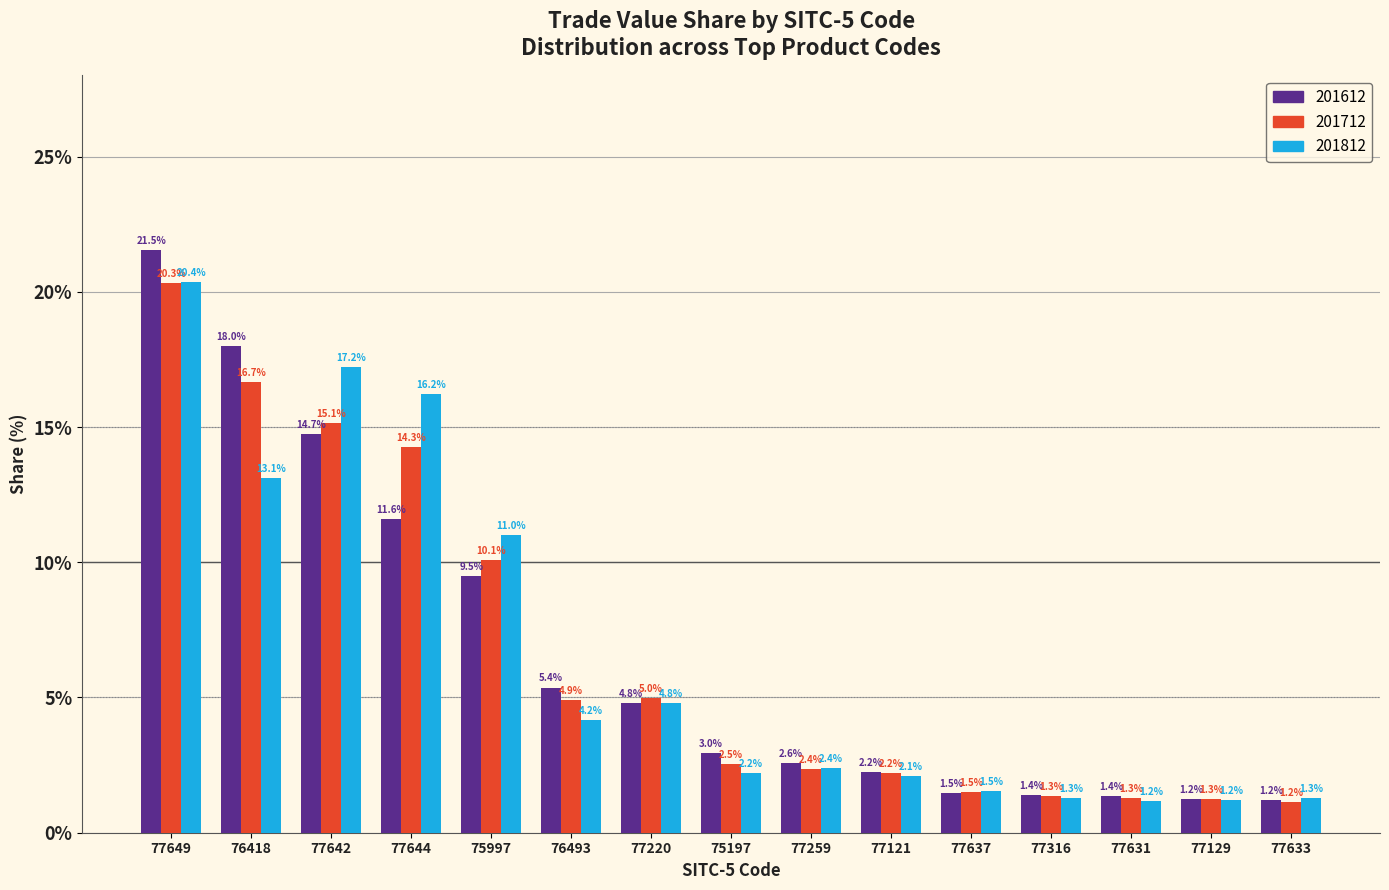

Reading left to right, transcribe all the data shown in this chart.

201612: 77649=21.5	76418=18.0	77642=14.7	77644=11.6	75997=9.5	76493=5.4	77220=4.8	75197=3.0	77259=2.6	77121=2.2	77637=1.5	77316=1.4	77631=1.4	77129=1.2	77633=1.2
201712: 77649=20.3	76418=16.7	77642=15.1	77644=14.3	75997=10.1	76493=4.9	77220=5.0	75197=2.5	77259=2.4	77121=2.2	77637=1.5	77316=1.3	77631=1.3	77129=1.3	77633=1.2
201812: 77649=20.4	76418=13.1	77642=17.2	77644=16.2	75997=11.0	76493=4.2	77220=4.8	75197=2.2	77259=2.4	77121=2.1	77637=1.5	77316=1.3	77631=1.2	77129=1.2	77633=1.3